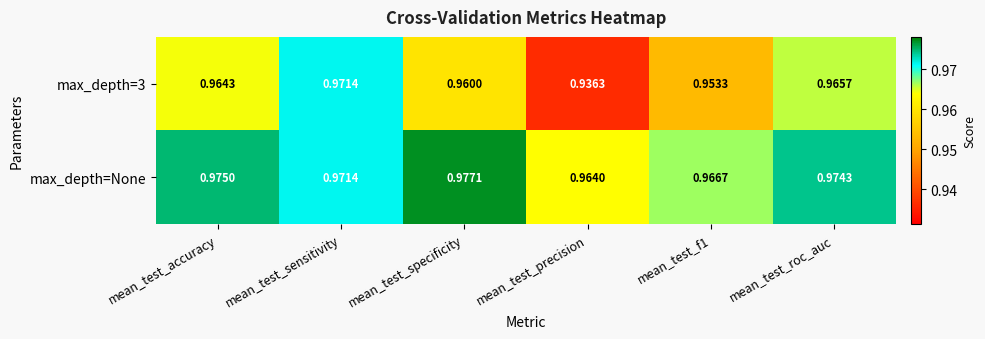

At mean_test_precision, list the series in order from smallest to largest.

max_depth=3, max_depth=None